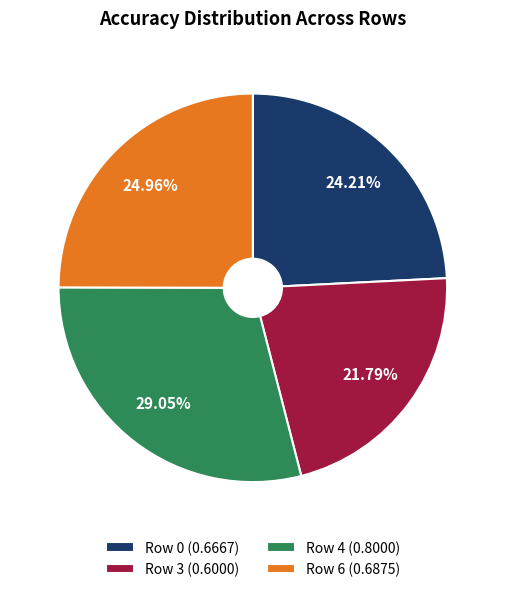

Which slice is the smallest?

Row 3